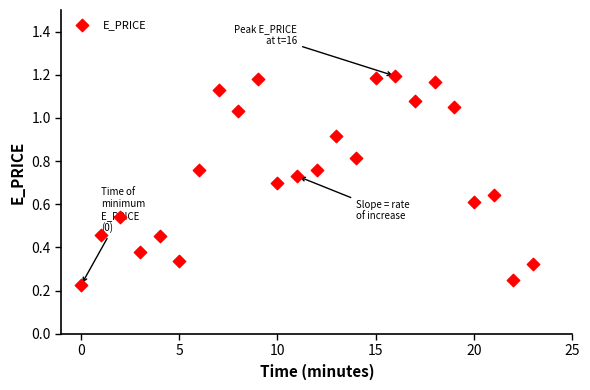

How many data points are displayed?

24